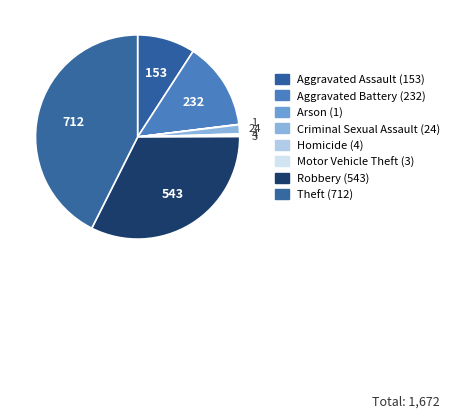

The Aggravated Assault slice represents 9% of the pie. True or false?

True